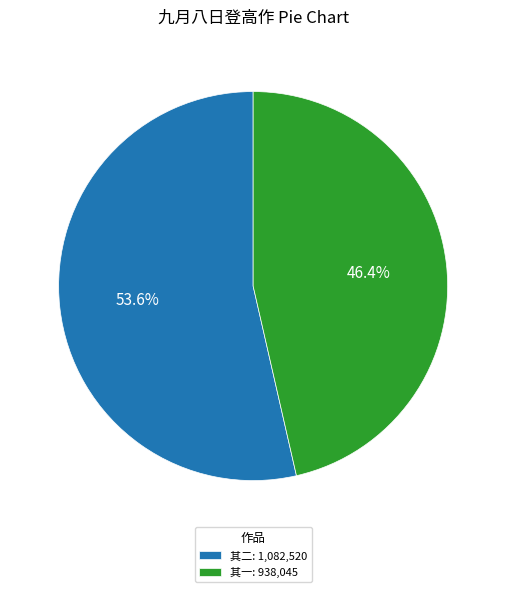

How many slices are in this pie chart?

2